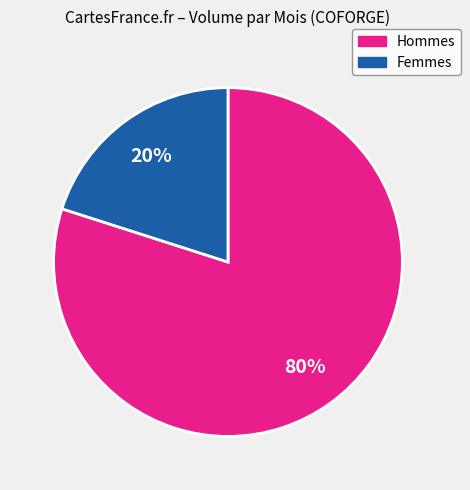

Is the sum of Femmes and Hommes greater than half?

Yes